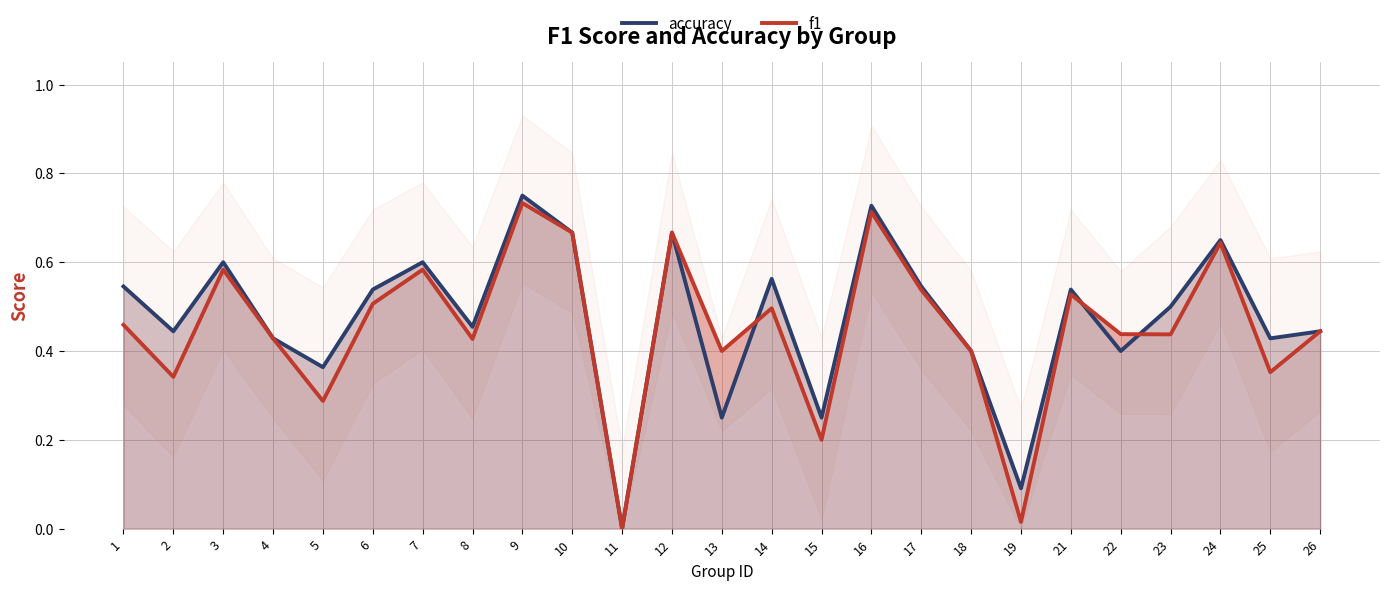

The value of f1 at 25 is 0.5. True or false?

False